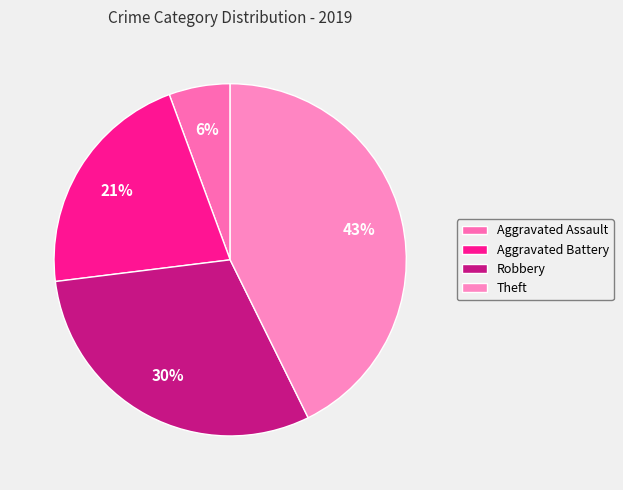

What percentage is the Aggravated Assault slice, to the nearest percent?

6%